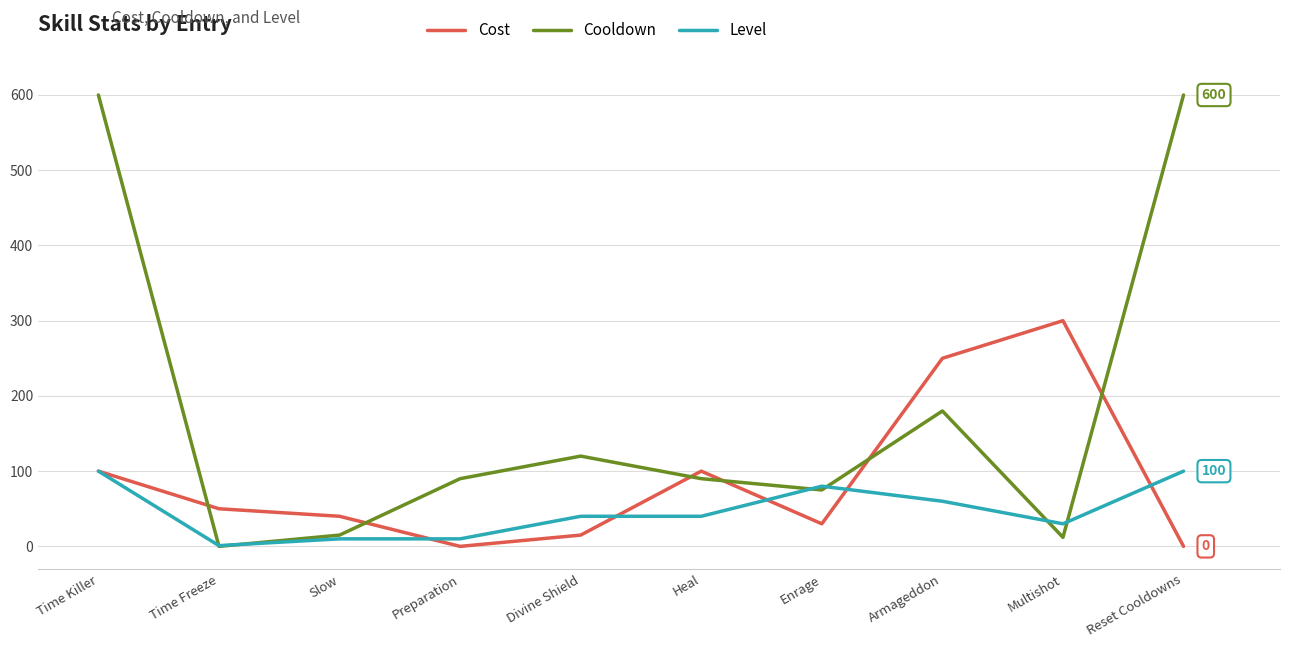

Which series has the widest spread of values?

Cooldown